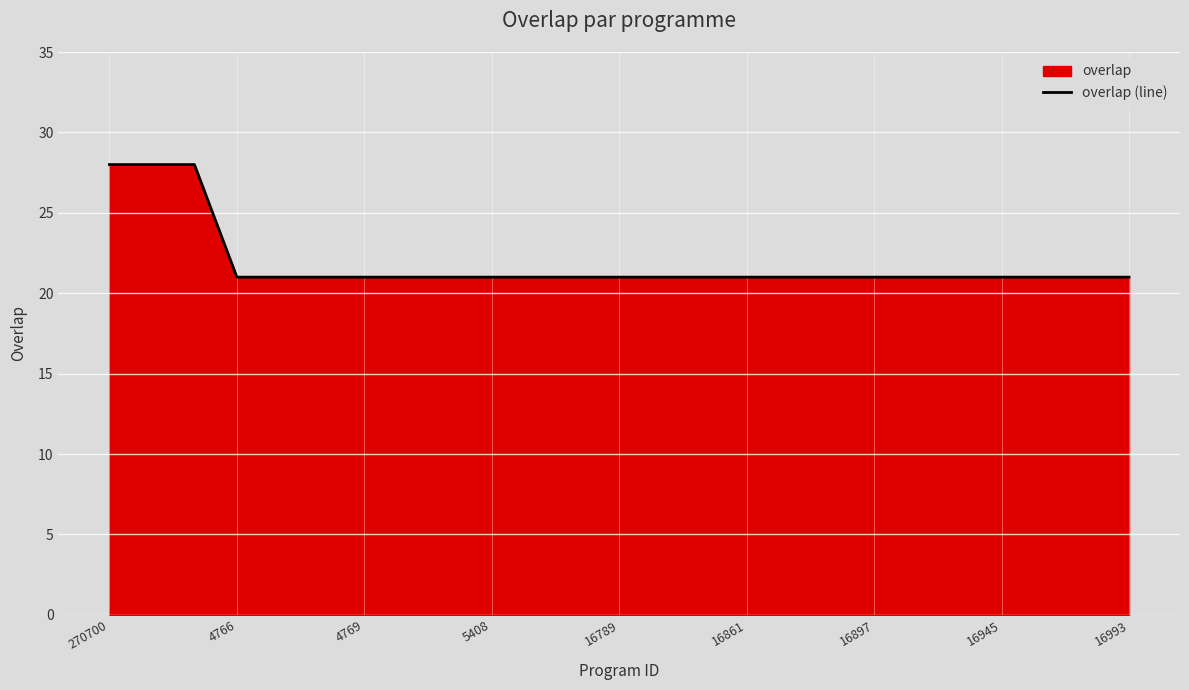

What is the smallest value displayed?

21